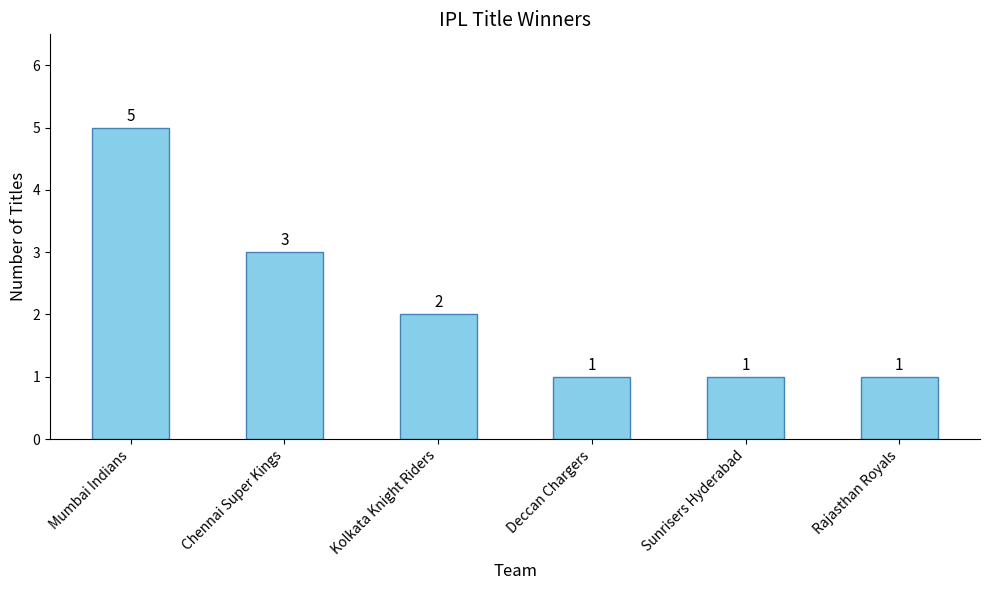

At which label is the value closest to 3?

Chennai Super Kings